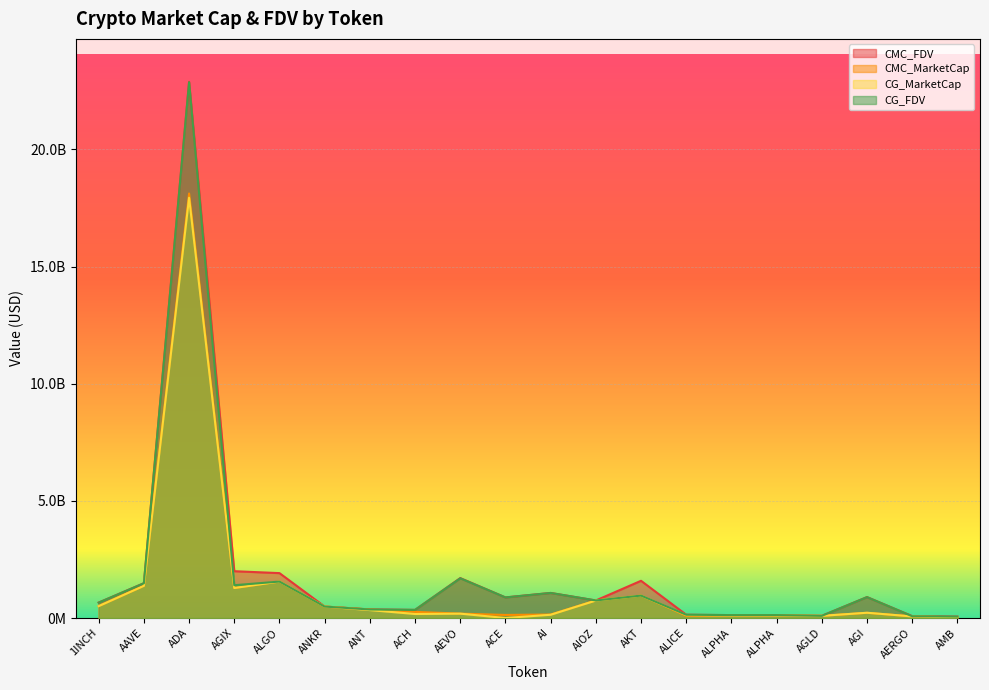

True or false: CG_FDV and CMC_MarketCap intersect in this chart.

True